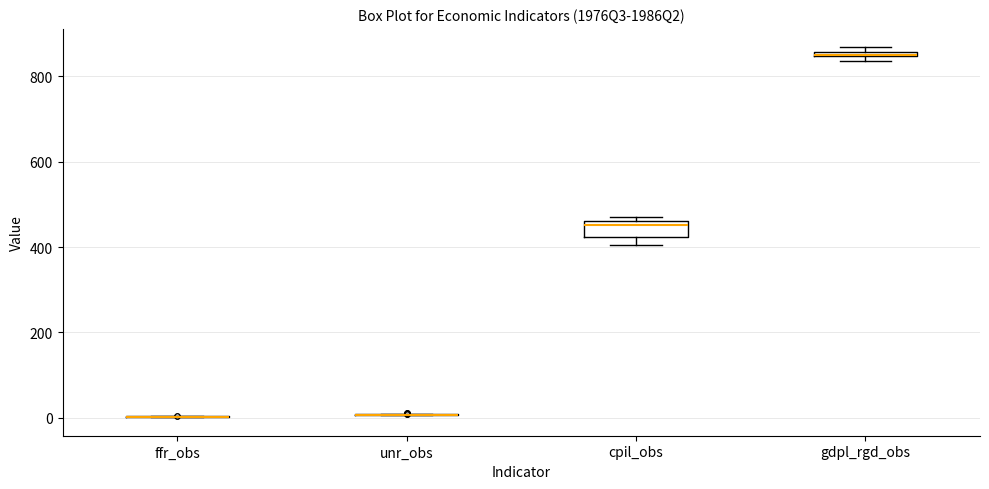

Comparing the boxes themselves (not the whiskers), which one is the tallest?

cpil_obs